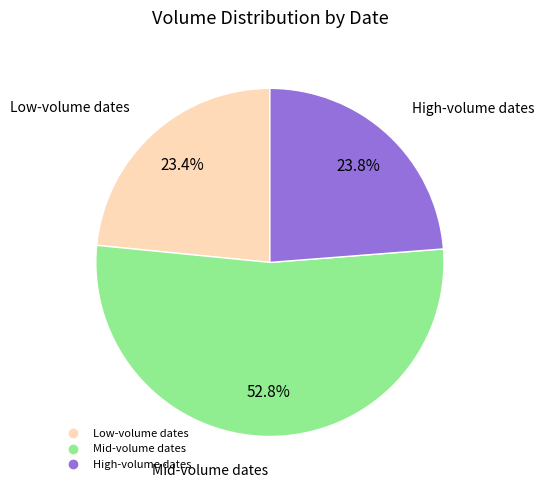

How many slices are in this pie chart?

3